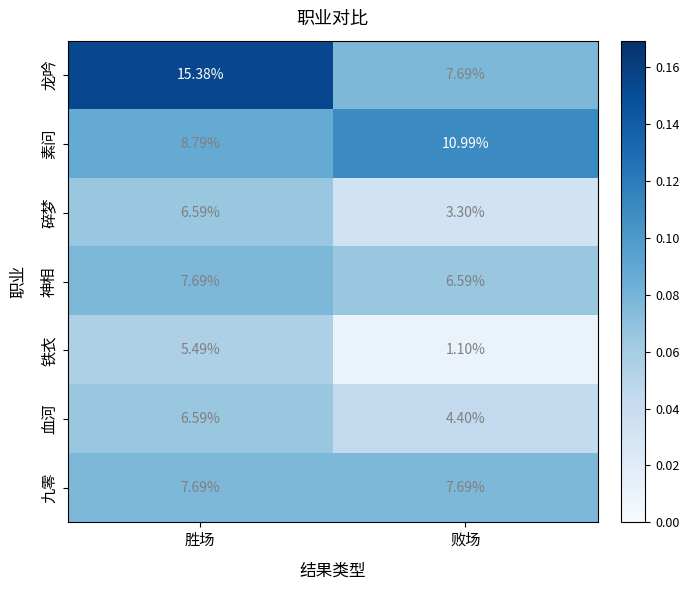

Rank the categories by 龙吟 value from lowest to highest.

败场, 胜场